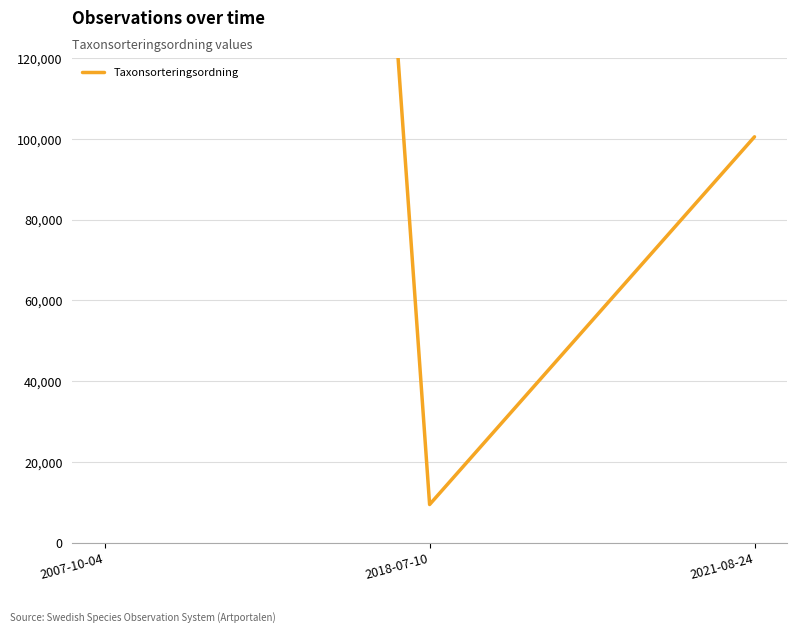

What value does the data have at 2007-10-04?

1148093